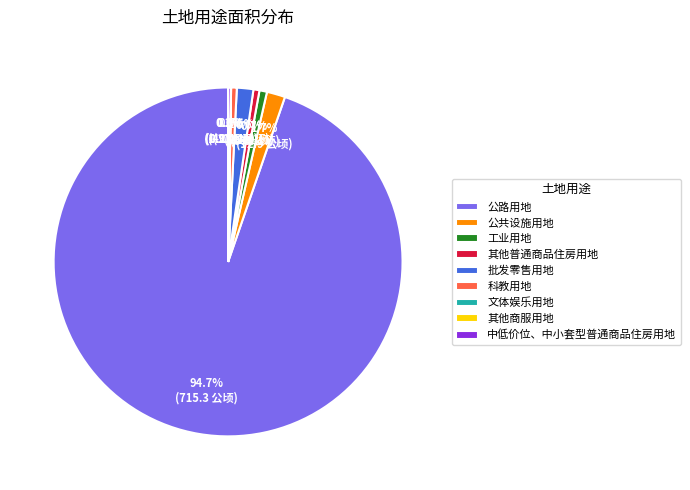

Combined, do 公共设施用地 and 批发零售用地 account for over 50%?

No